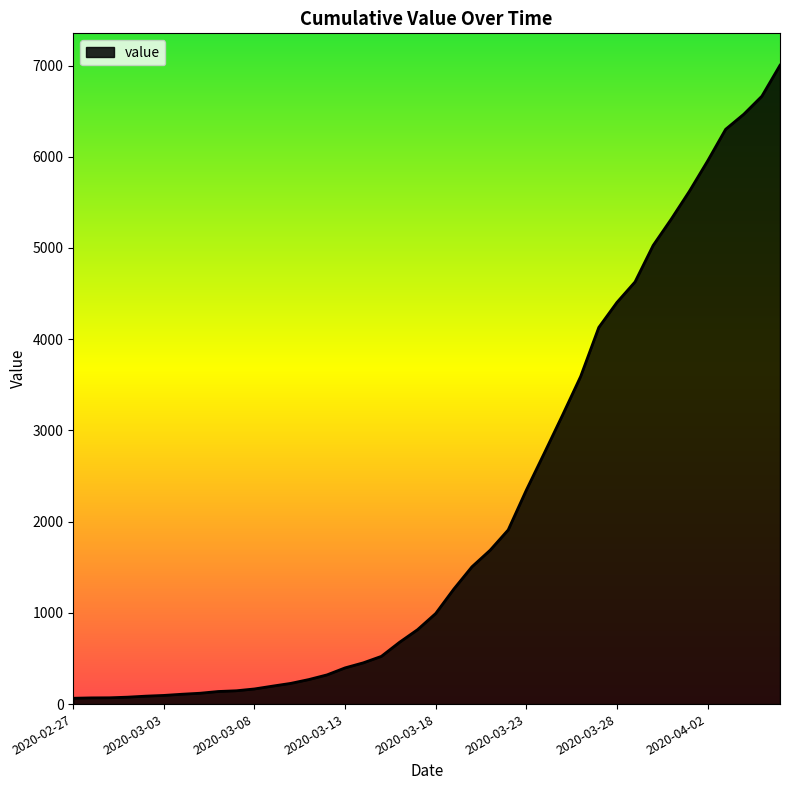

What is the difference between the maximum and minimum values?

6939